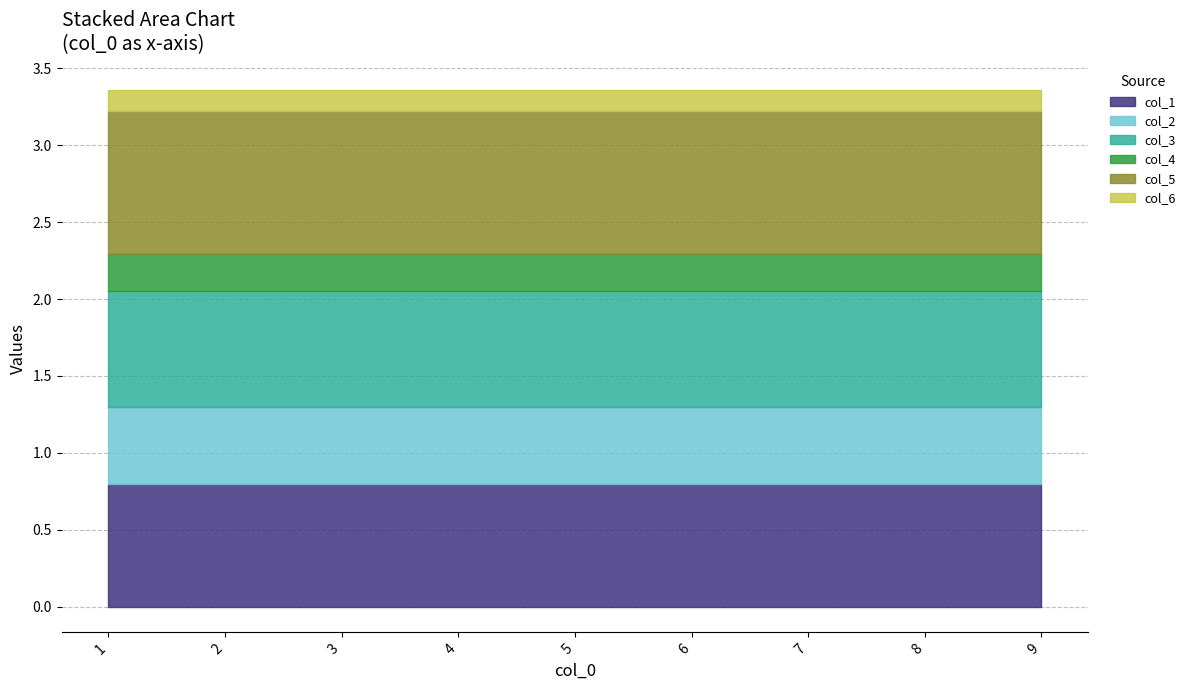

True or false: col_1 and col_2 cross at least once.

False